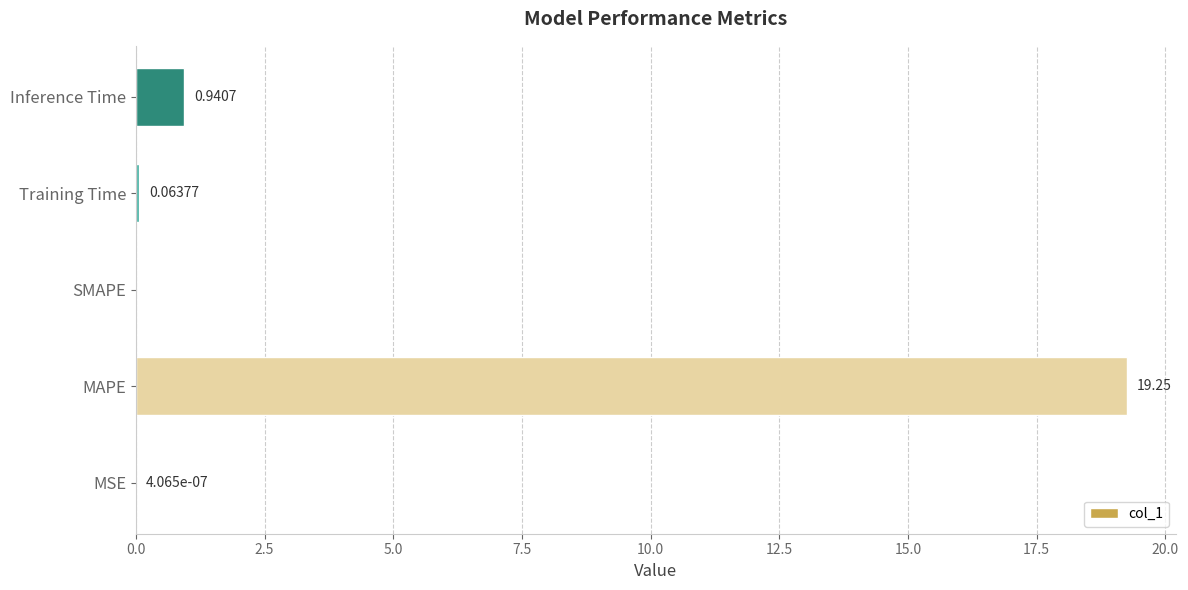

How many positive values are there?

4